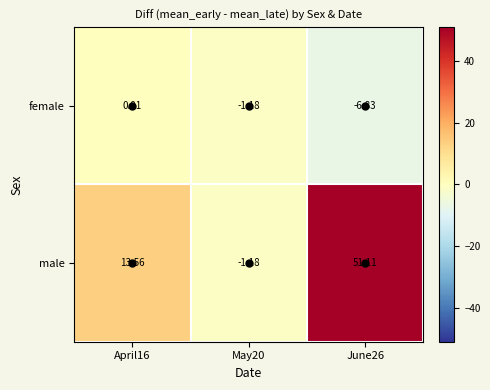

Which series has the largest range (max minus min)?

male